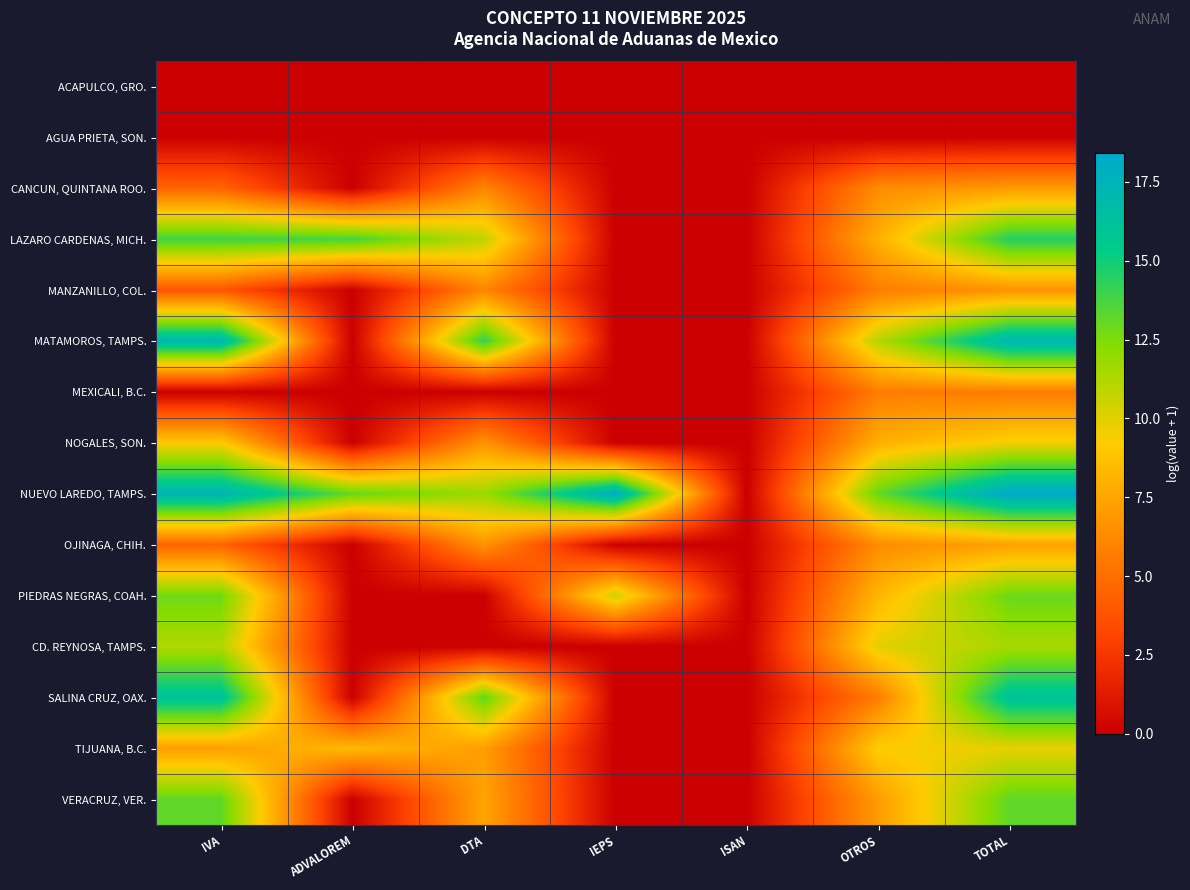

How many data points does each series have?

7